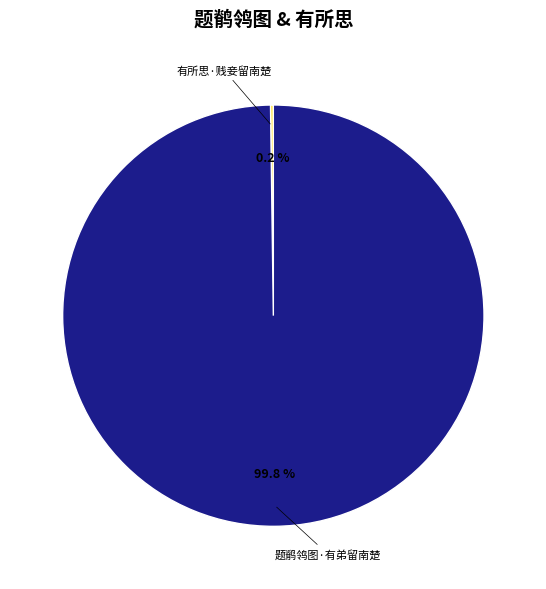

Is 题鹡鸰图·有弟留南楚 the majority of the pie?

Yes